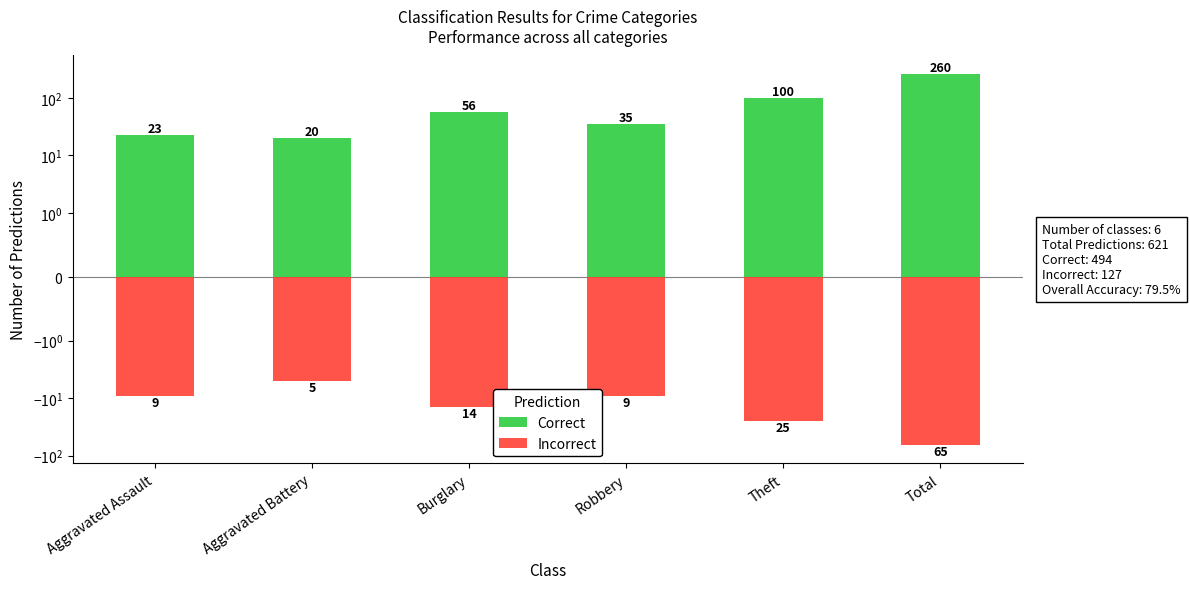

What is the sum of all Incorrect values?

-127